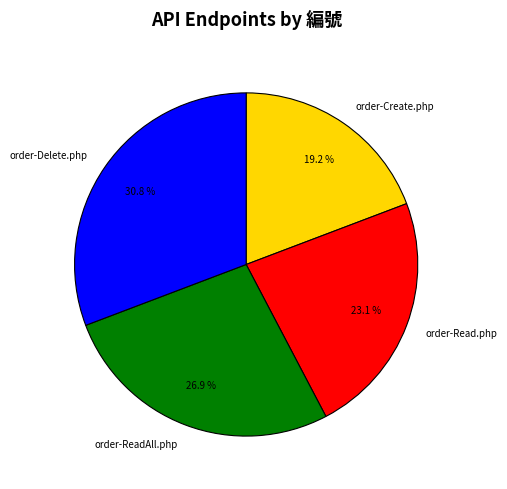

To the nearest percent, what is the combined percentage of order-Delete.php and order-Read.php?

54%